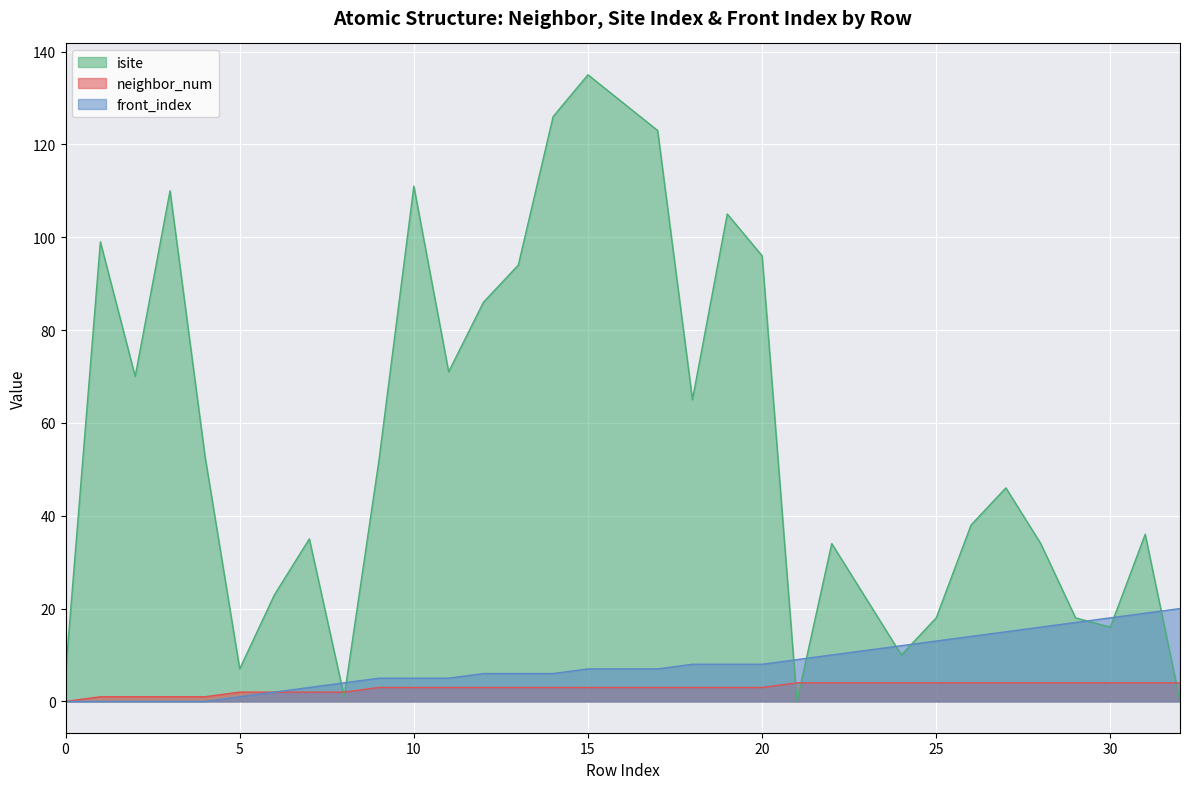

What is the total value across all series at 21?

13